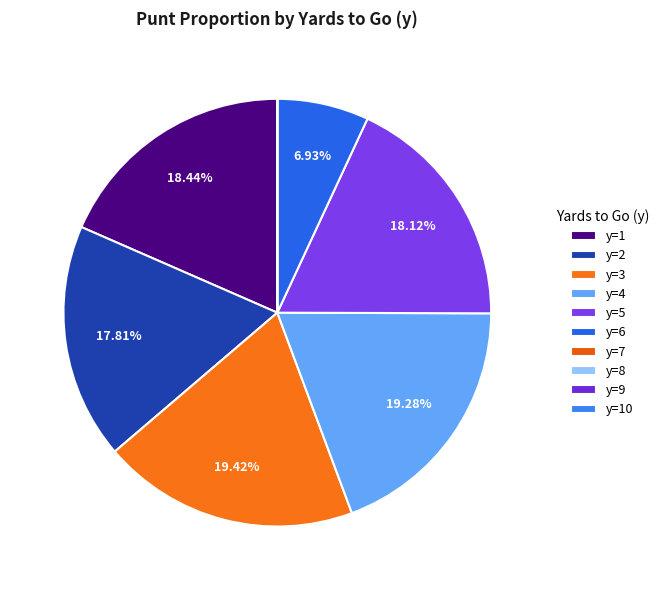

What percentage is the y=3 slice, to the nearest percent?

19%